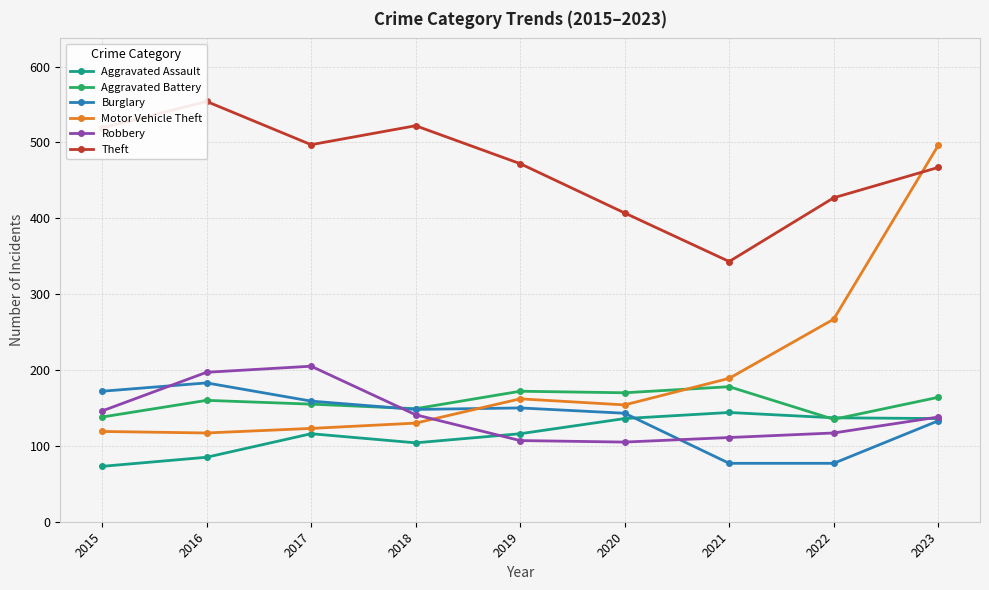

List the labels in order of Robbery value, smallest first.

2020, 2019, 2021, 2022, 2023, 2018, 2015, 2016, 2017